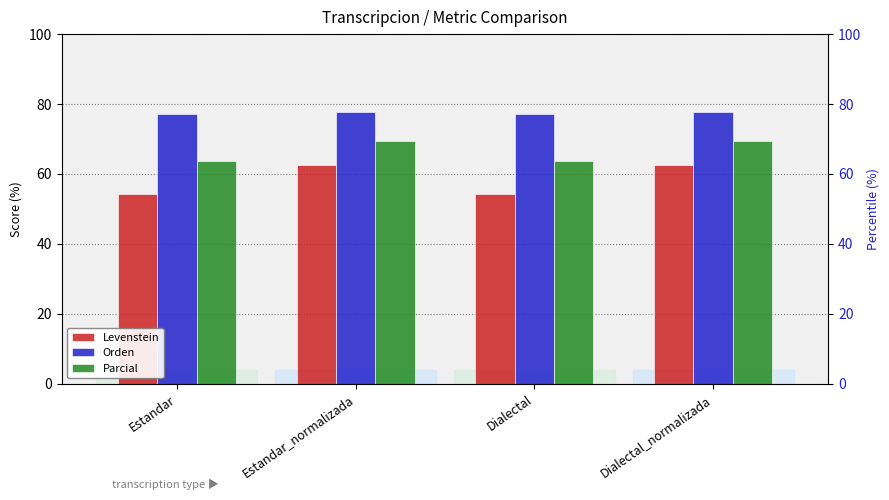

At which label is Orden closest to 77?

Estandar